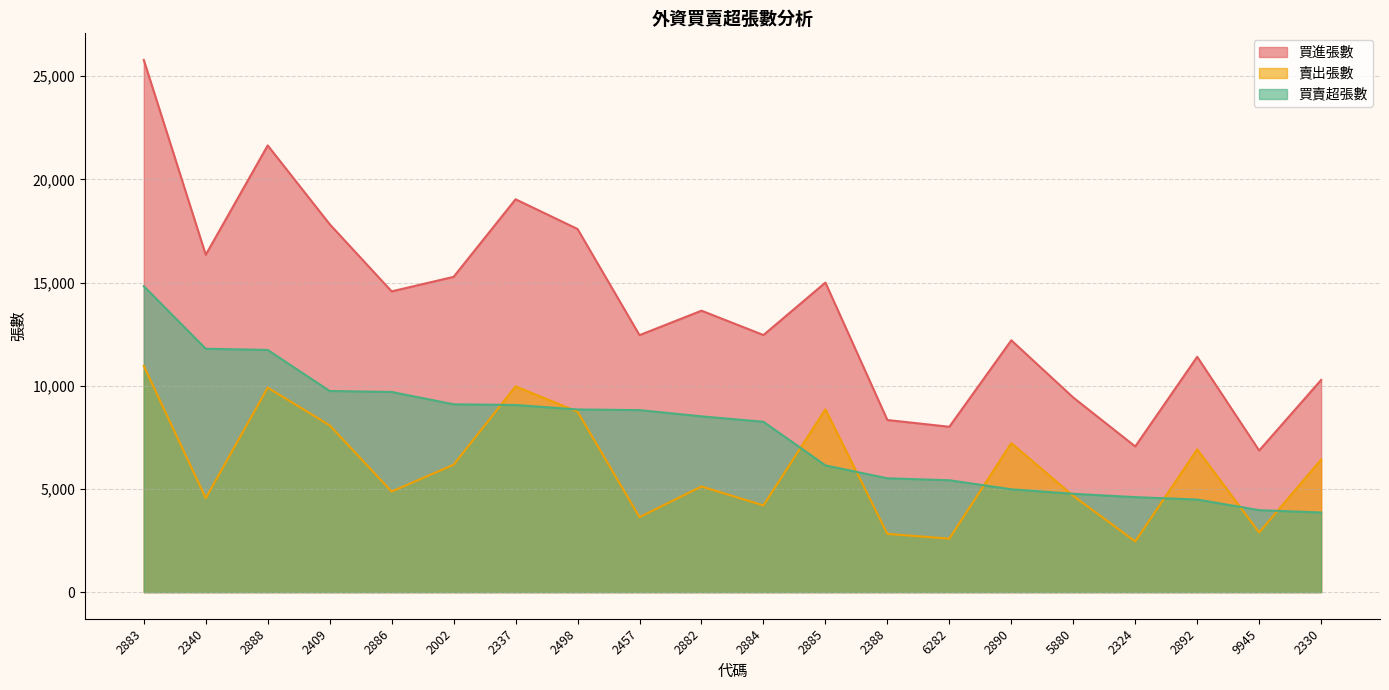

At which label does 買進張數 reach its minimum?

9945